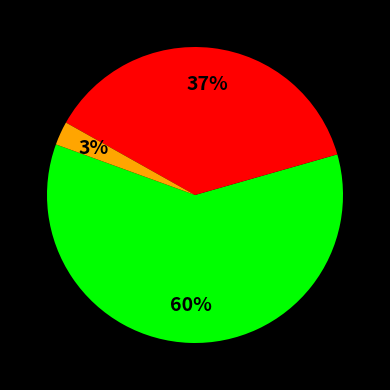

Is there a majority slice in this chart?

Yes